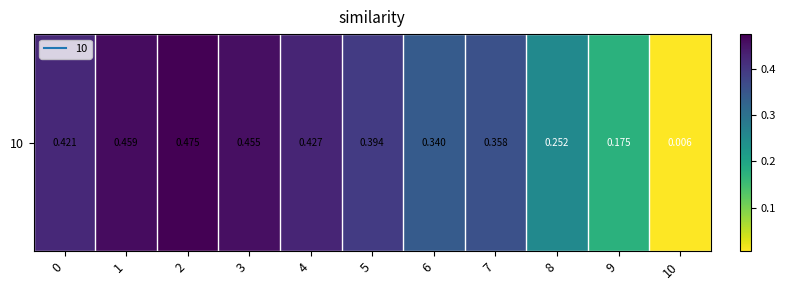

Reading right to left, extract all data points from this chart.

0.0	0.2	0.3	0.4	0.3	0.4	0.4	0.5	0.5	0.5	0.4